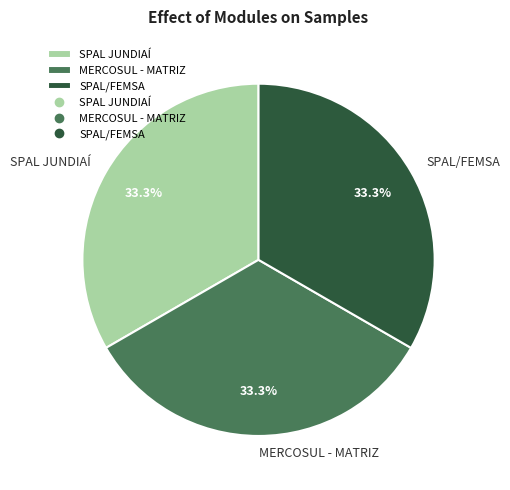

How much of the chart is everything except SPAL/FEMSA?

66.7%